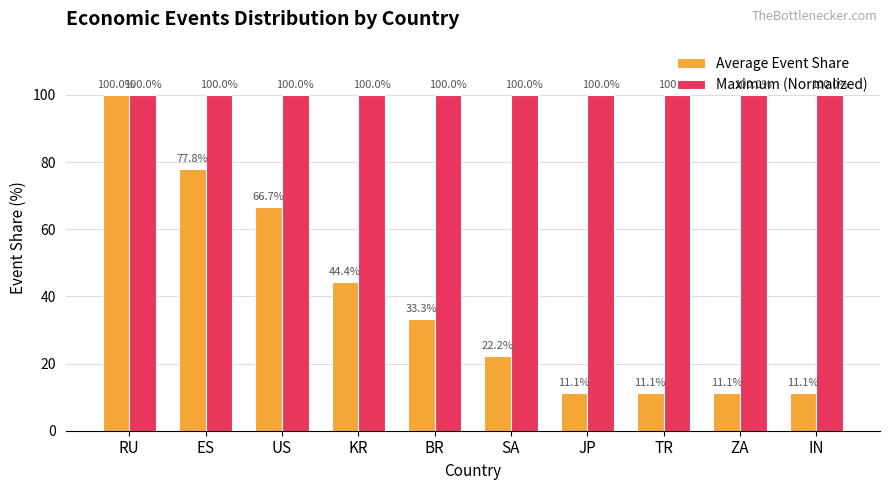

List the series in order of their overall mean, highest first.

Maximum (Normalized), Average Event Share